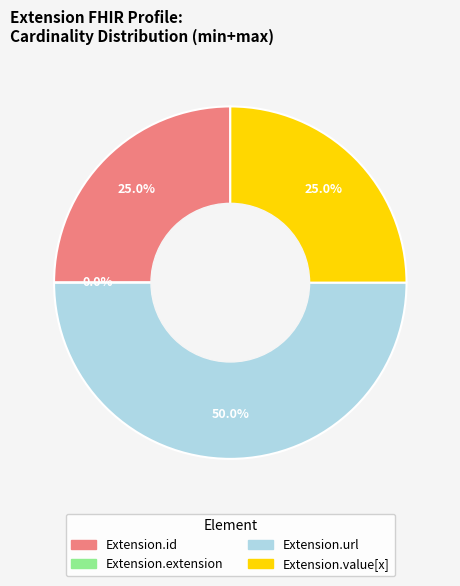

Is Extension.value[x] the majority of the pie?

No